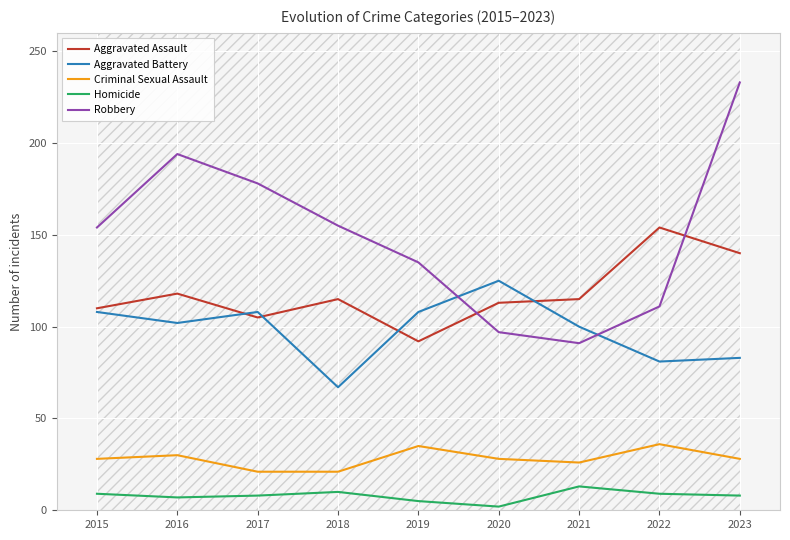

Is it true that Robbery equals 151 at 2020?

False